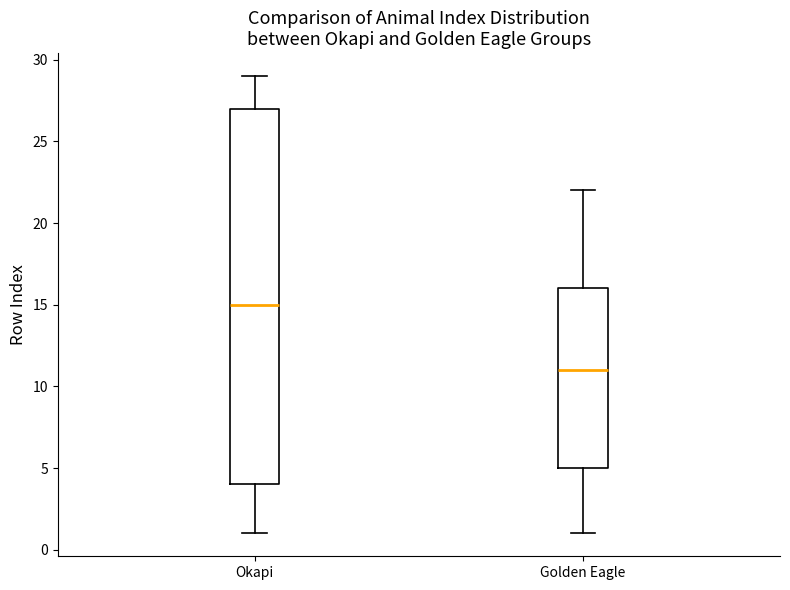

Where is the lower edge of the box for Golden Eagle on the y-axis? The values are not printed on the chart, so give them approximately, as read against the axis.

5